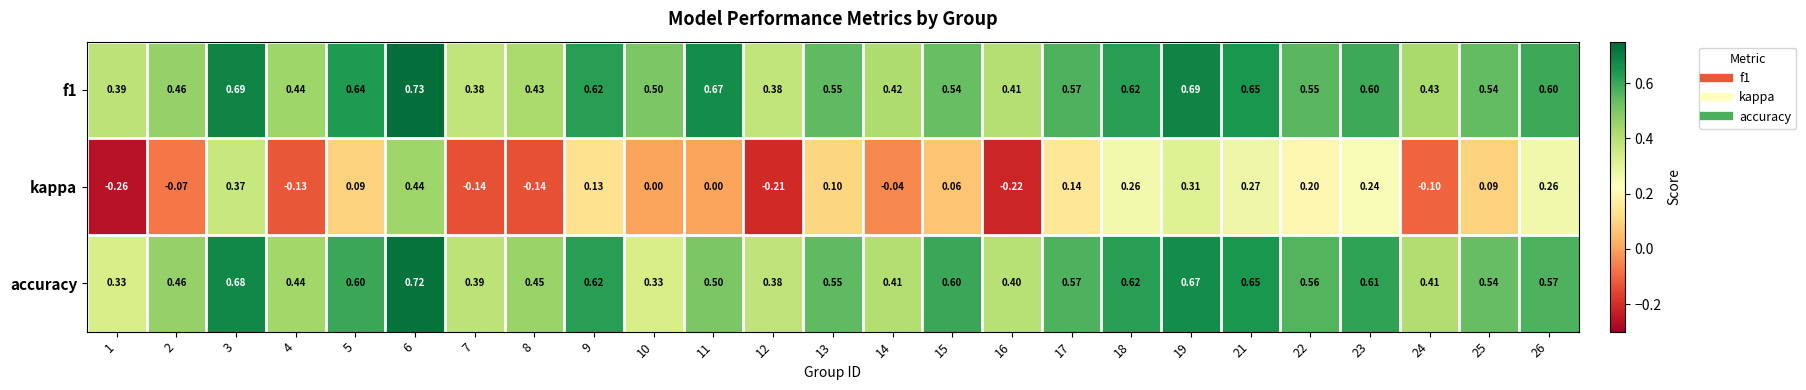

Which series changed the most between 9 and 24?

kappa